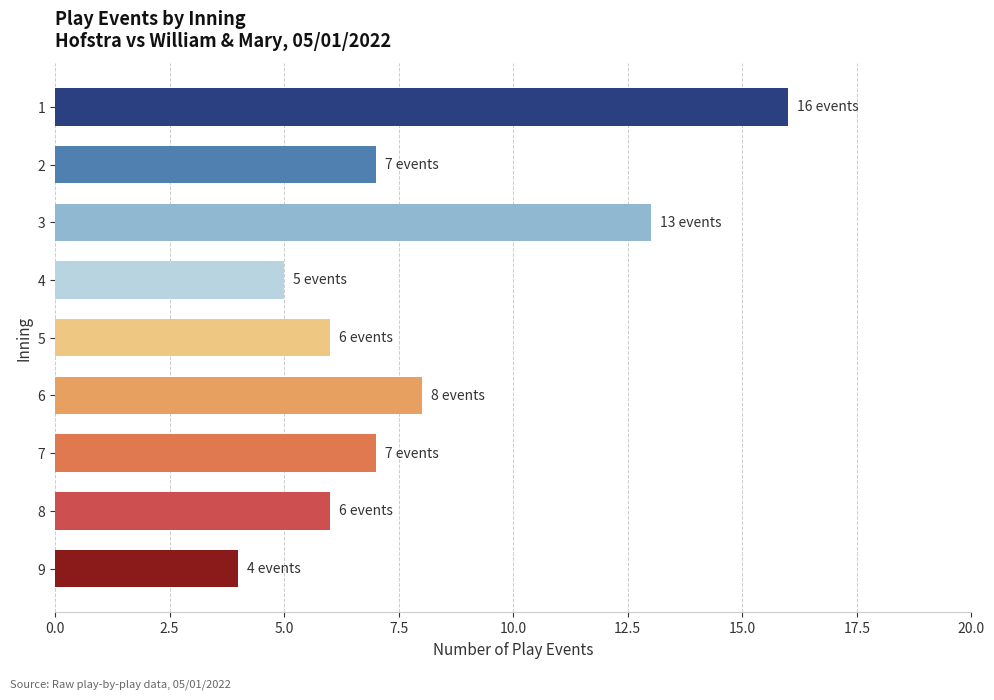

Where is the data nearest to the value 10?

6